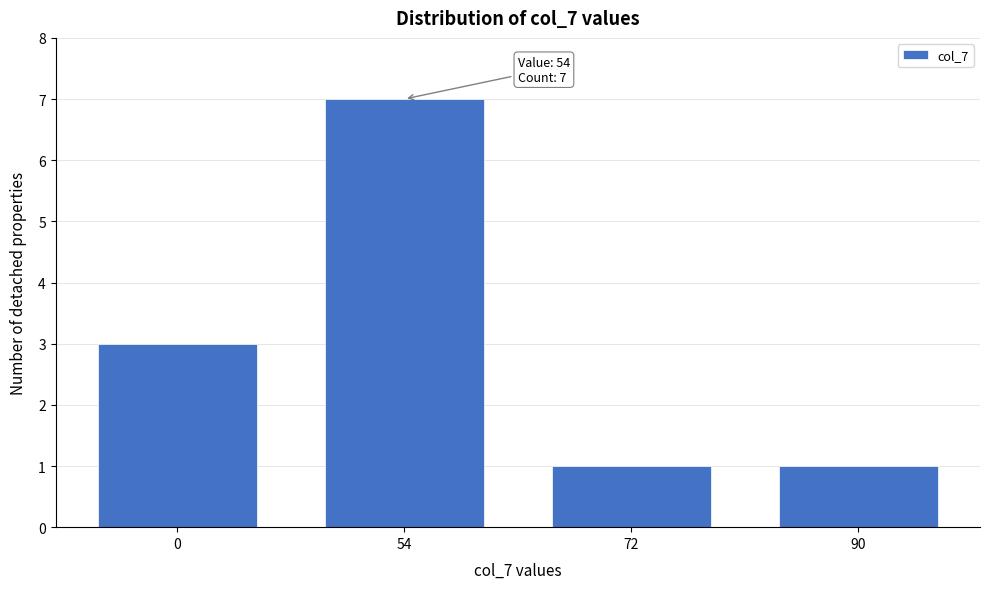

Reading right to left, extract all data points from this chart.

90=1	72=1	54=7	0=3